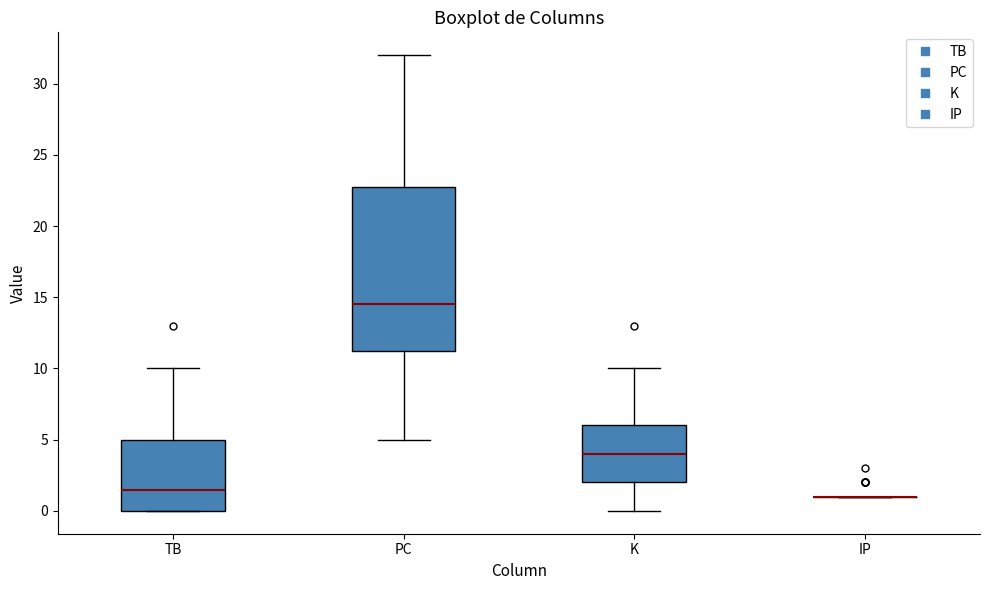

Reading left to right, transcribe this box plot: for each box, give where its median line is, the range the box spans, and where its two whiskers end, as read against the y-axis. The values are not printed on the chart, so give them approximately, as read against the axis.

TB: median 1.5, box 0.0 to 5.0, whiskers 0.0 to 10.0
PC: median 14.5, box 11.5 to 23.0, whiskers 5.0 to 32.0
K: median 4.0, box 2.0 to 6.0, whiskers 0.0 to 10.0
IP: box collapsed to a line at 1.0, whiskers 1.0 to 1.0